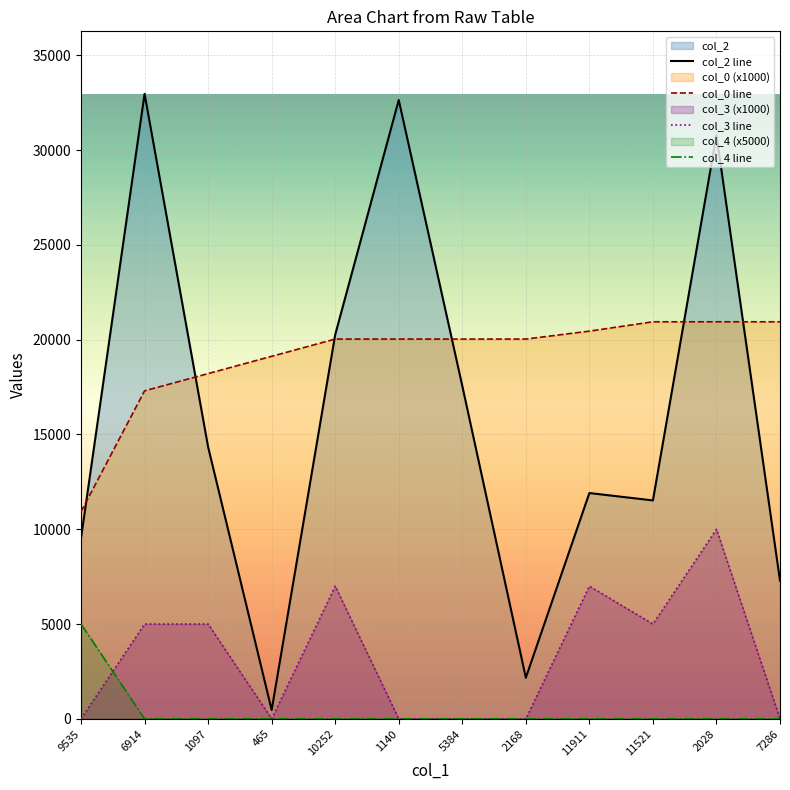

Between 11521 and 11911, which is larger?

11911